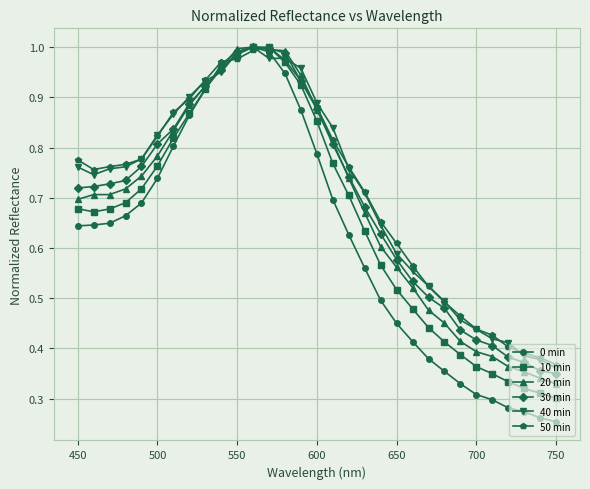

Which series has the widest spread of values?

0 min